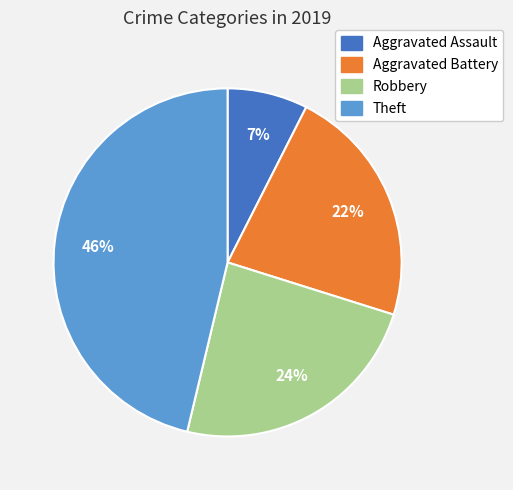

Is it true that Theft is 46% of the pie?

True